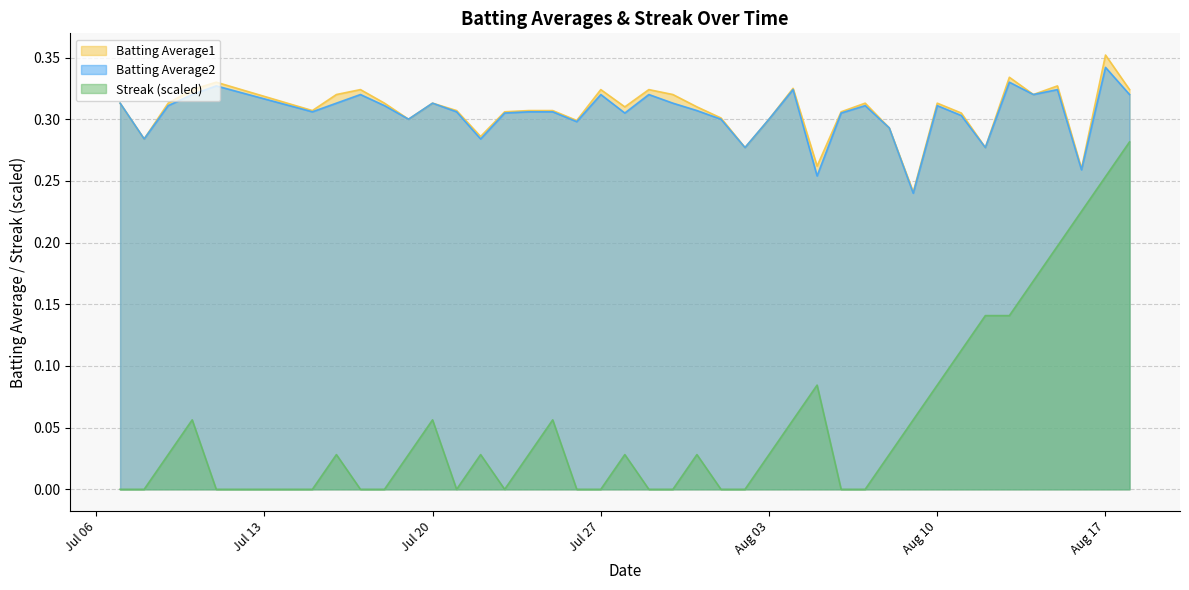

How many interior local valleys does the Streak series have?

2